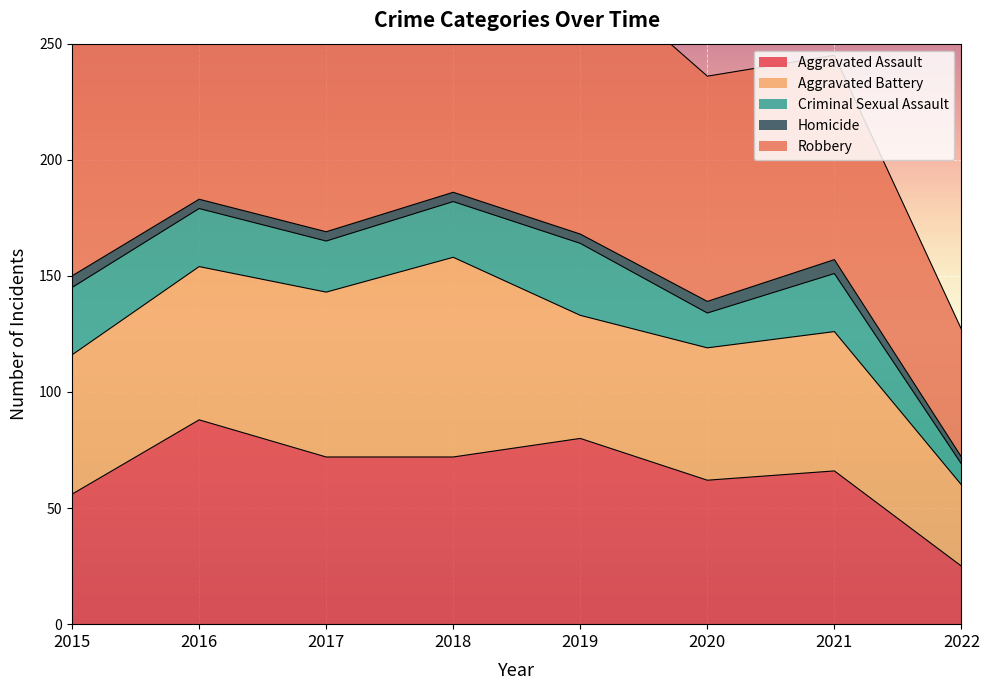

Reading right to left, extract all data points from this chart.

Aggravated Assault: 25	66	62	80	72	72	88	56
Aggravated Battery: 35	60	57	53	86	71	66	60
Criminal Sexual Assault: 9	25	15	31	24	22	25	29
Homicide: 3	6	5	4	4	4	4	5
Robbery: 55	88	97	116	121	202	178	139